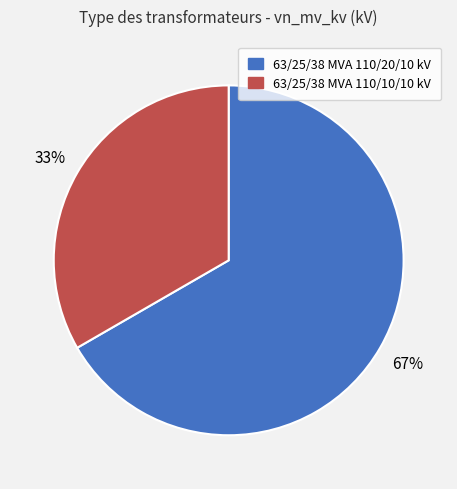

To the nearest percent, what is the combined percentage of 63/25/38 MVA 110/20/10 kV and 63/25/38 MVA 110/10/10 kV?

100%